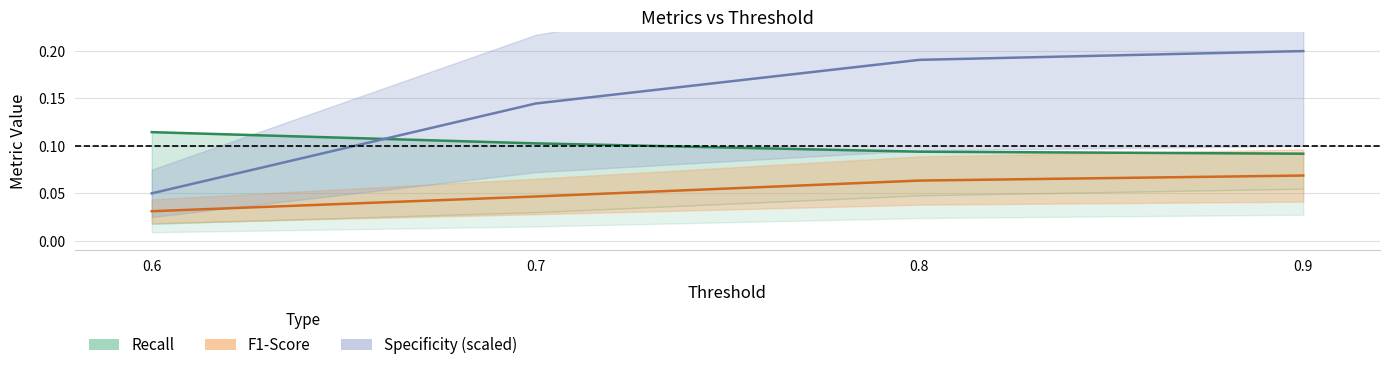

What is the value of the Specificity (scaled) point at the 3rd from the left?

0.2